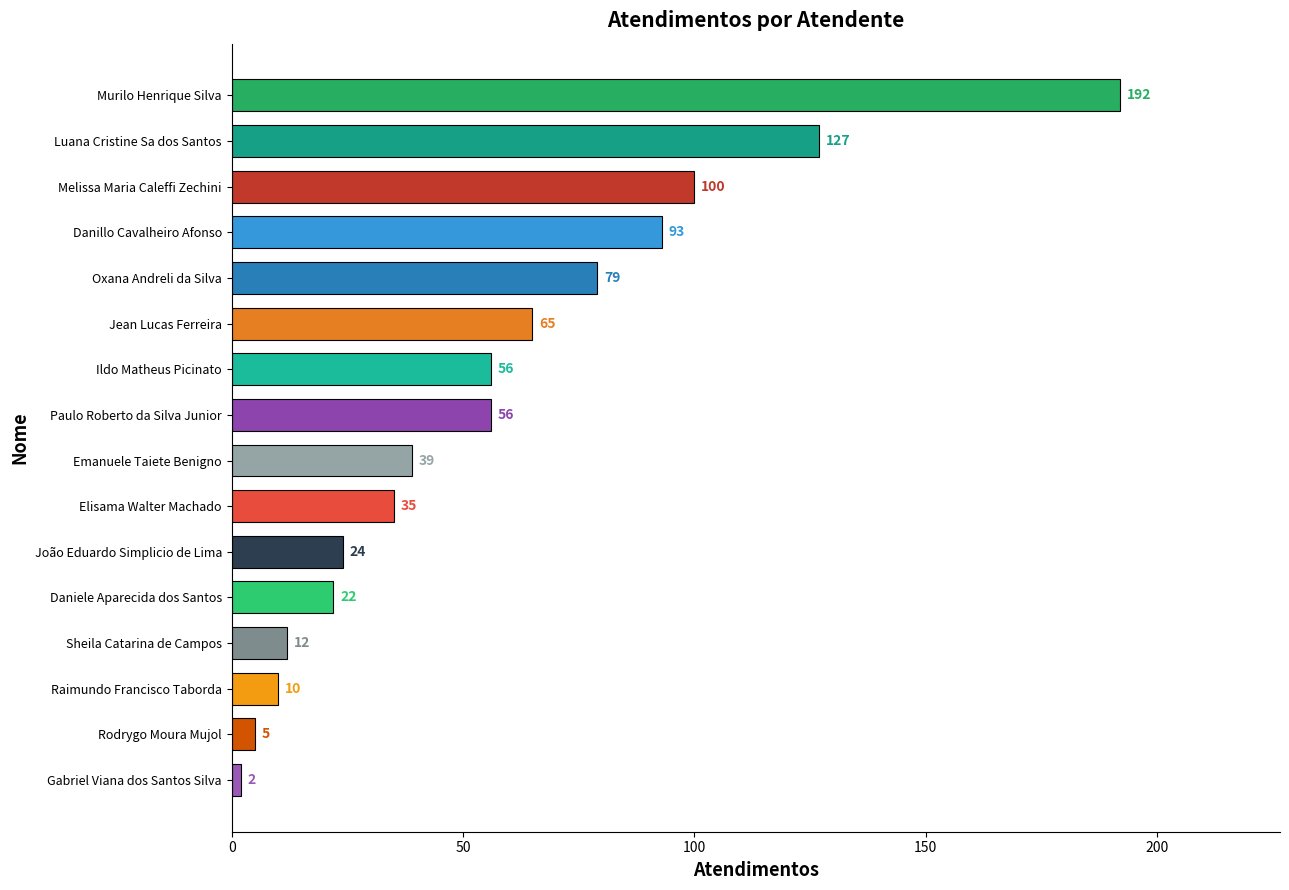

What is the sum of all values?

917